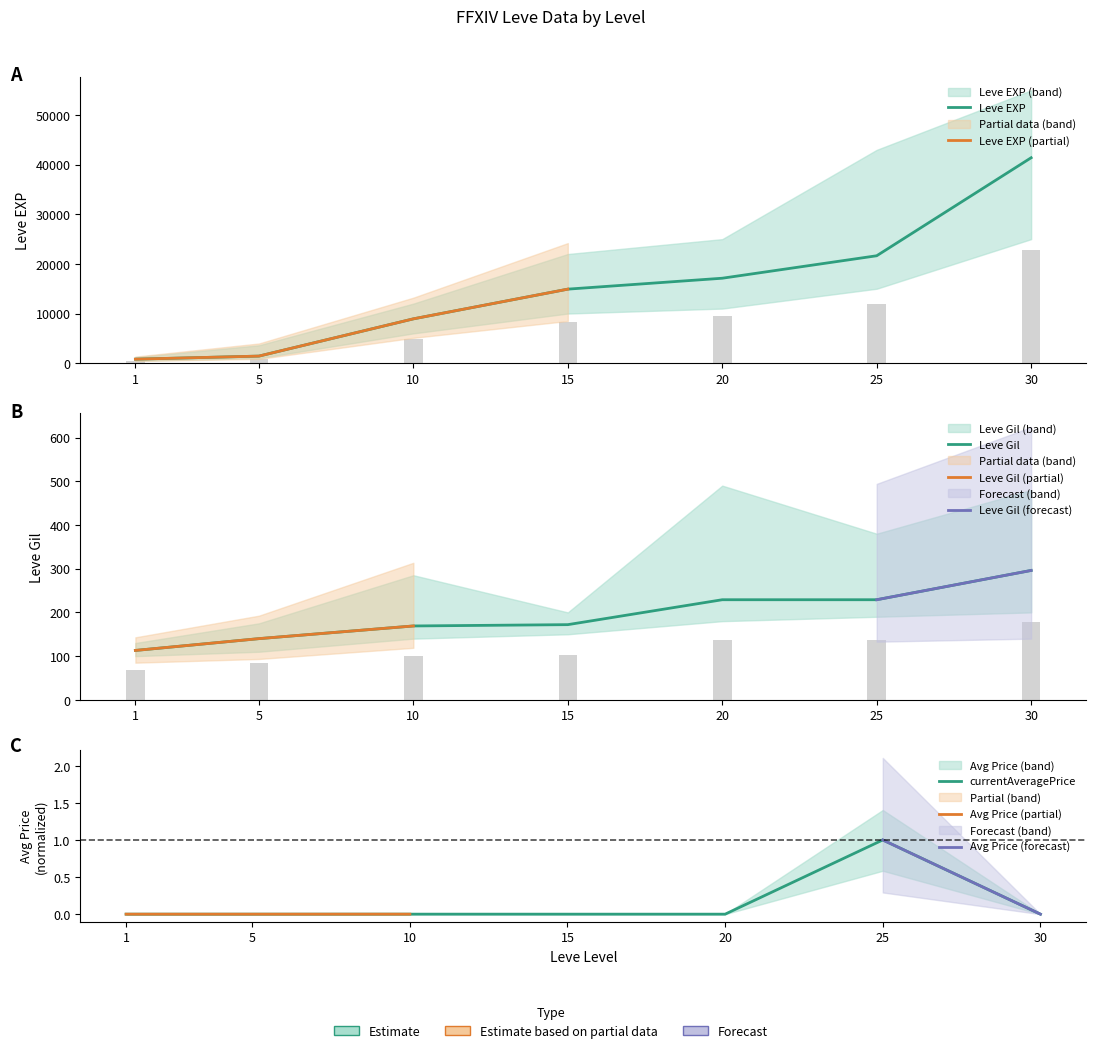

True or false: Leve Gil has a value of 132.2 at 30.

False